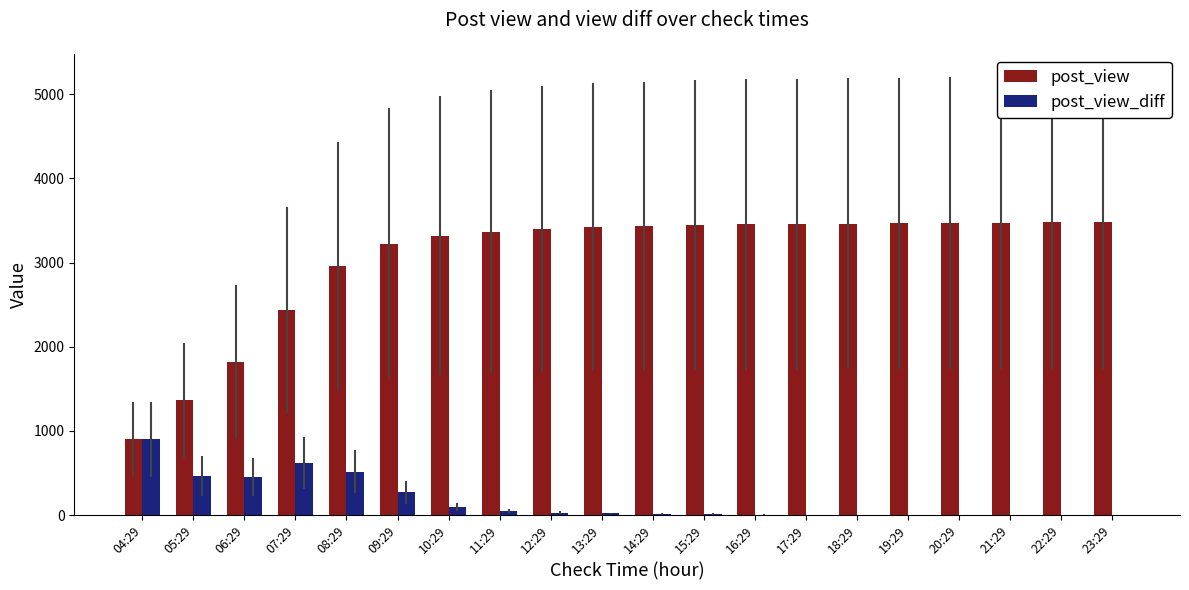

What is the sum of all post_view values?

60809